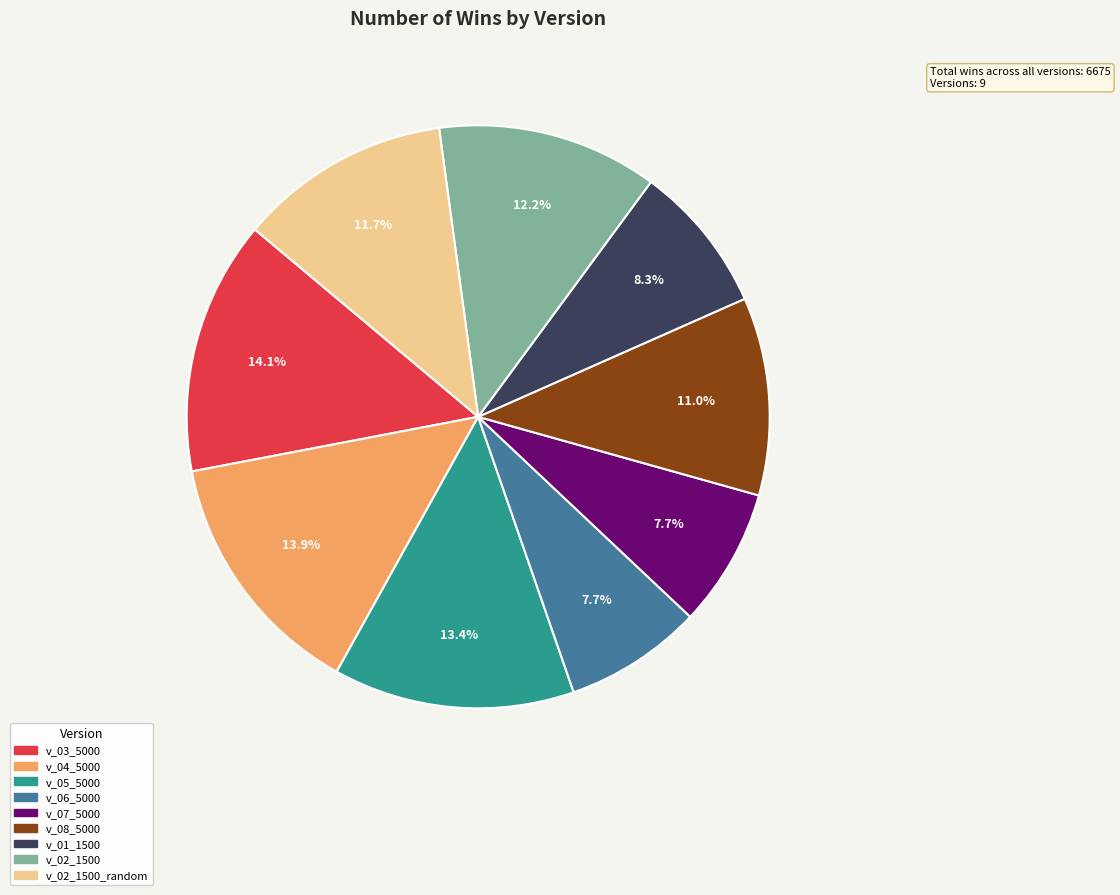

What percentage is the v_08_5000 slice, to the nearest percent?

11%